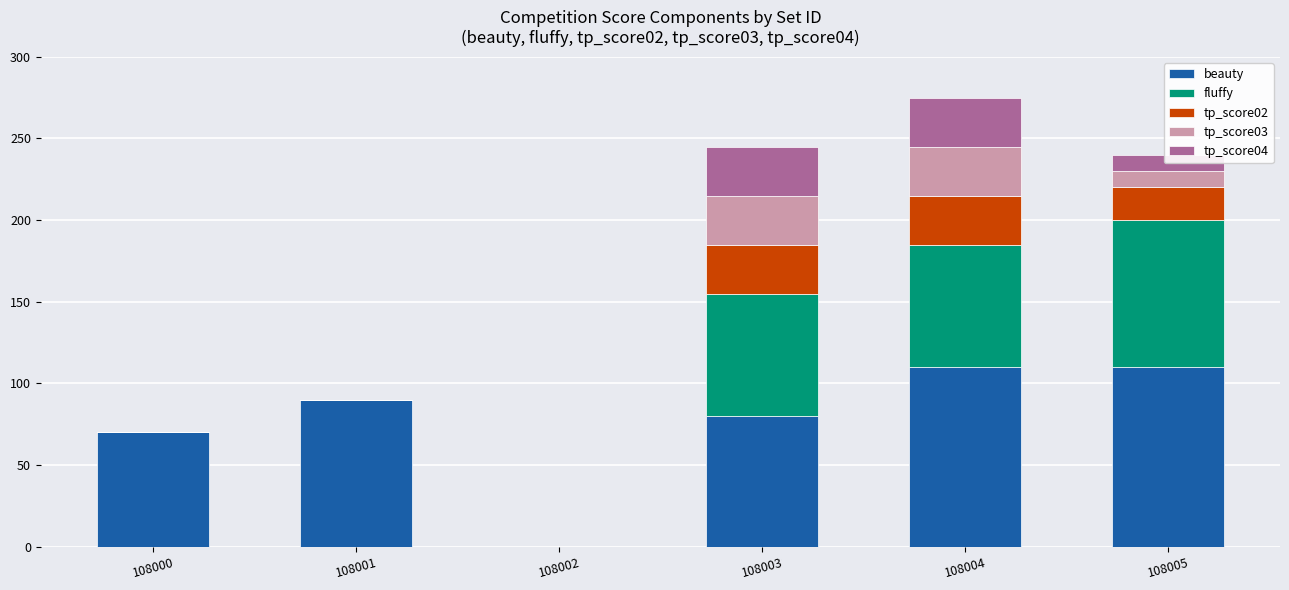

At which category is the sum across all series the highest?

108004